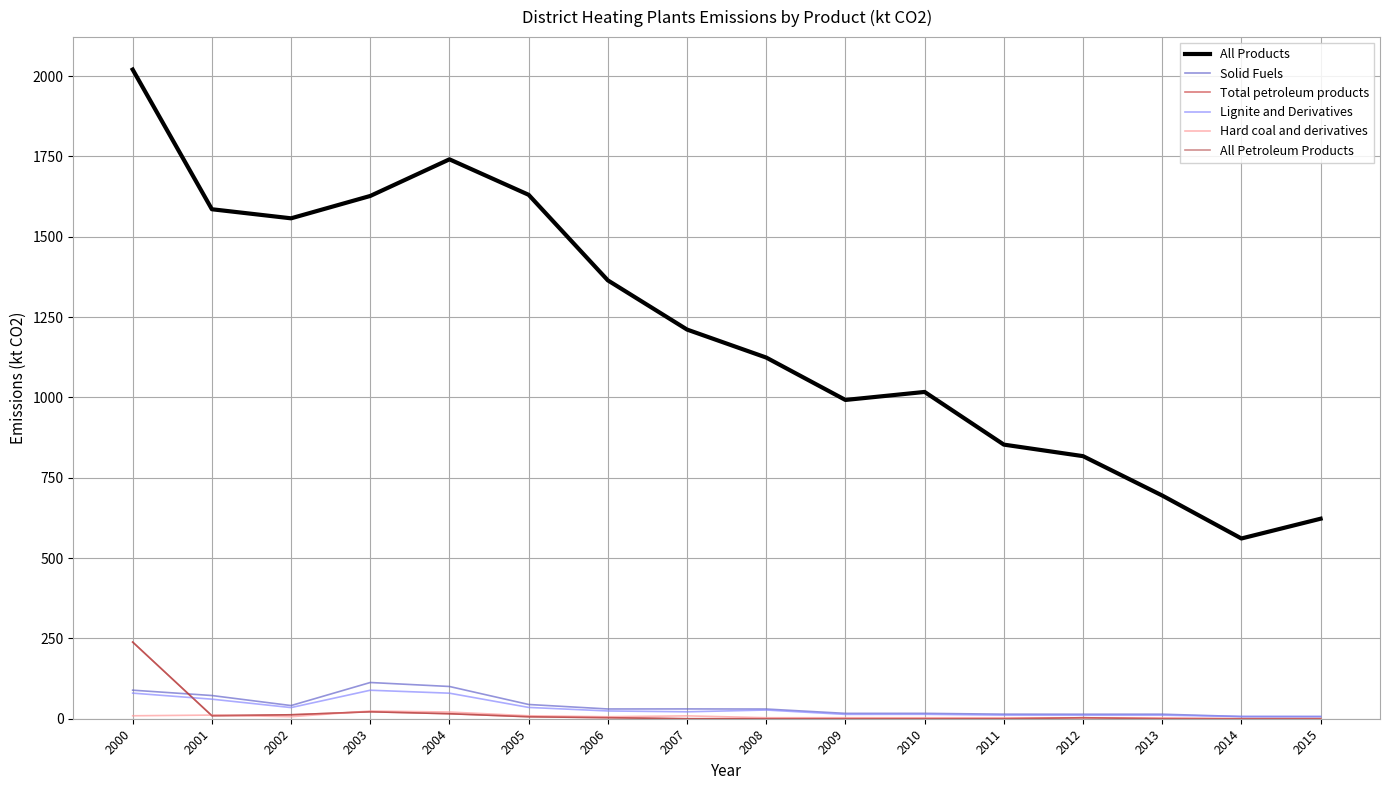

Reading right to left, transcribe all the data shown in this chart.

All Products: 622.5	561.0	694.7	817.2	853.1	1017.0	992.1	1124.0	1211.2	1364.2	1630.5	1741.0	1627.0	1557.4	1585.6	2020.3
Solid Fuels: 6.8	6.9	14.1	14.0	14.2	16.7	16.7	30.2	30.5	30.4	44.3	100.3	112.8	41.0	72.2	88.9
Total petroleum products: 0.0	0.0	0.0	3.1	0.0	0.0	0.0	0.0	0.0	3.2	6.2	15.5	21.7	12.3	9.4	238.6
Lignite and Derivatives: 6.8	6.9	11.1	11.0	11.2	13.7	13.5	27.1	21.6	24.2	35.2	79.5	88.7	34.7	60.9	79.7
Hard coal and derivatives: 0.0	0.0	3.0	3.0	3.0	3.0	3.1	3.1	9.0	6.2	9.2	20.8	24.1	6.3	11.3	9.2
All Petroleum Products: 0.0	0.0	0.0	3.1	0.0	0.0	0.0	0.0	0.0	3.2	6.2	15.5	21.7	12.3	9.4	238.6